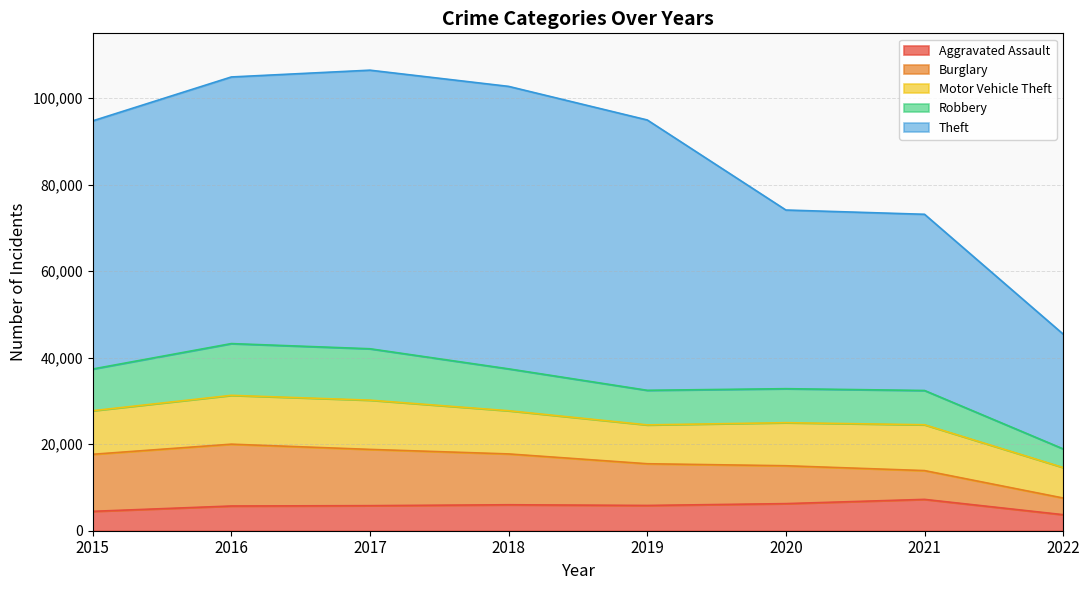

What is the total value across all series at 2018?

102690